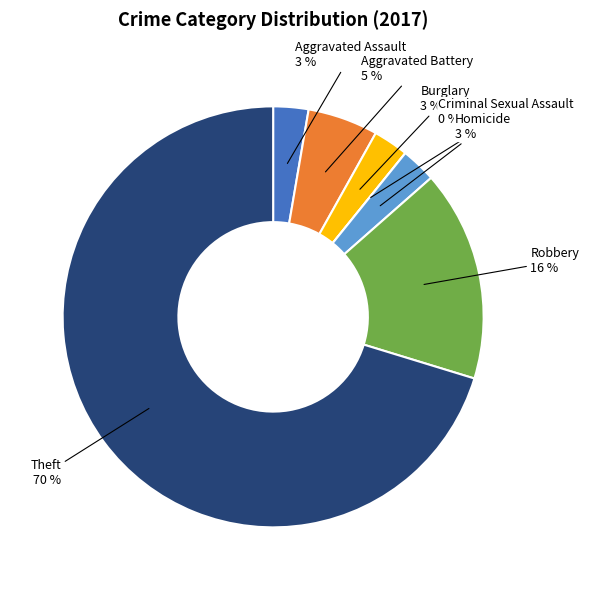

Does Aggravated Battery represent more than half of the total?

No